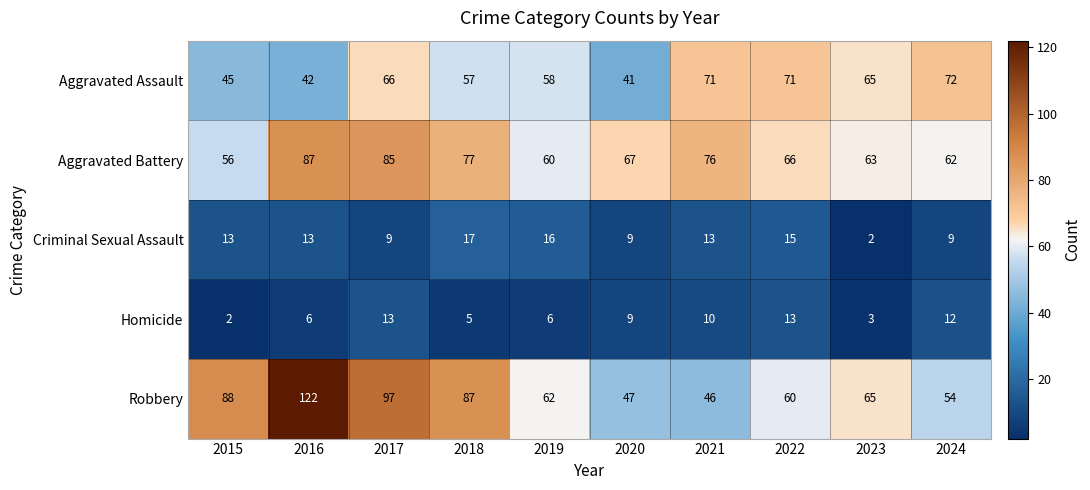

The Robbery series shows 54 at 2024. True or false?

True